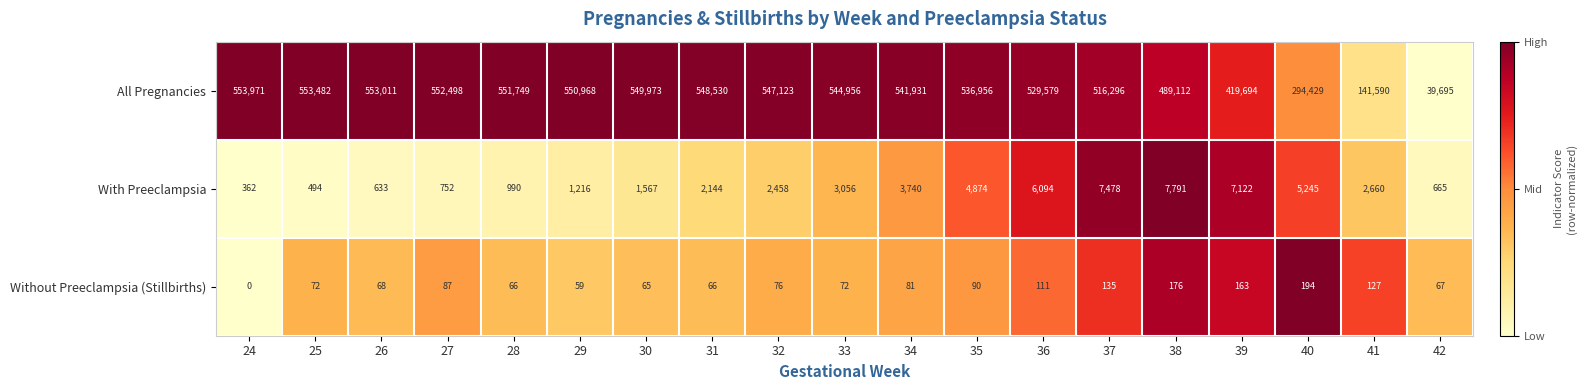

What value does the With Preeclampsia series have at 30, to the nearest 100?

1600